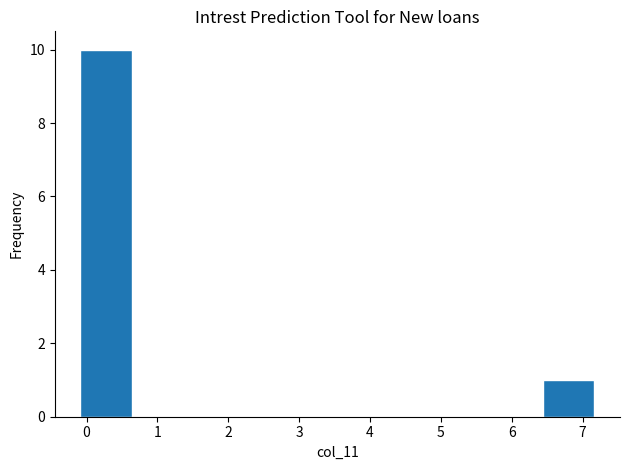

Reading left to right, list every bar in this chart as the range it spans on the x-axis followed by its height. Neither the bar edges nor the heights are printed on the chart, so give them approximately, as read against the axes.

-0.1 to 0.6: 10
0.6 to 1.4: 0
1.4 to 2.1: 0
2.1 to 2.8: 0
2.8 to 3.5: 0
3.5 to 4.3: 0
4.3 to 5.0: 0
5.0 to 5.7: 0
5.7 to 6.4: 0
6.4 to 7.2: 1